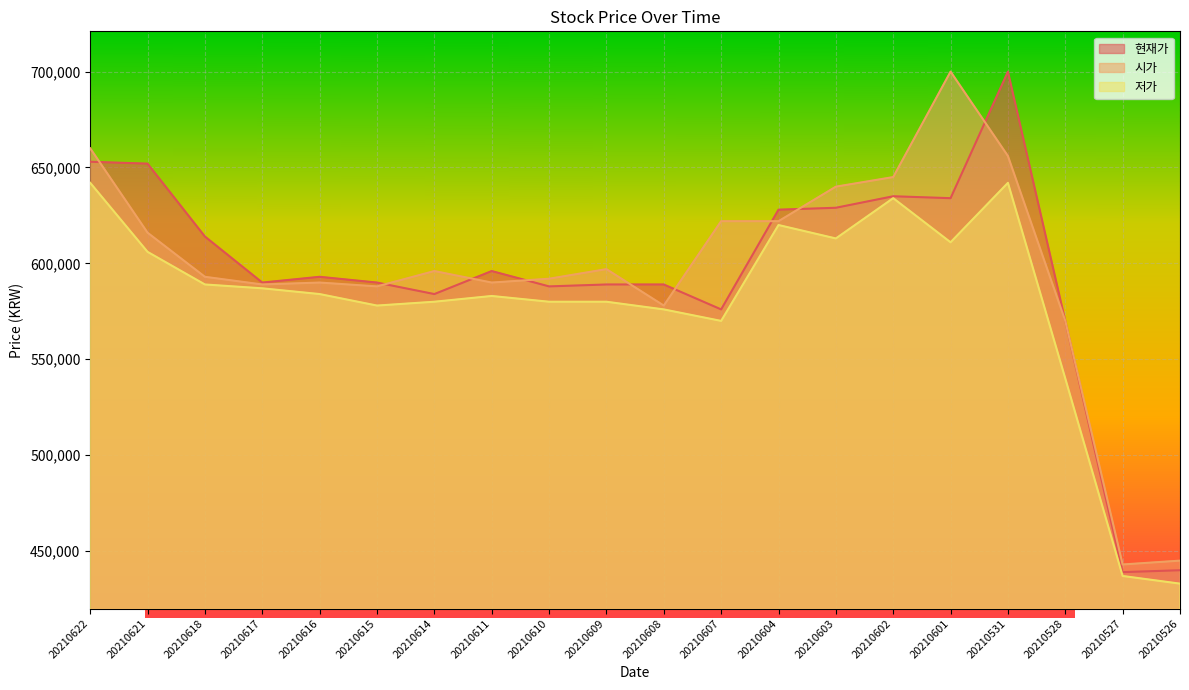

Between which two adjacent categories do 시가 and 현재가 first intersect?

20210622 and 20210621